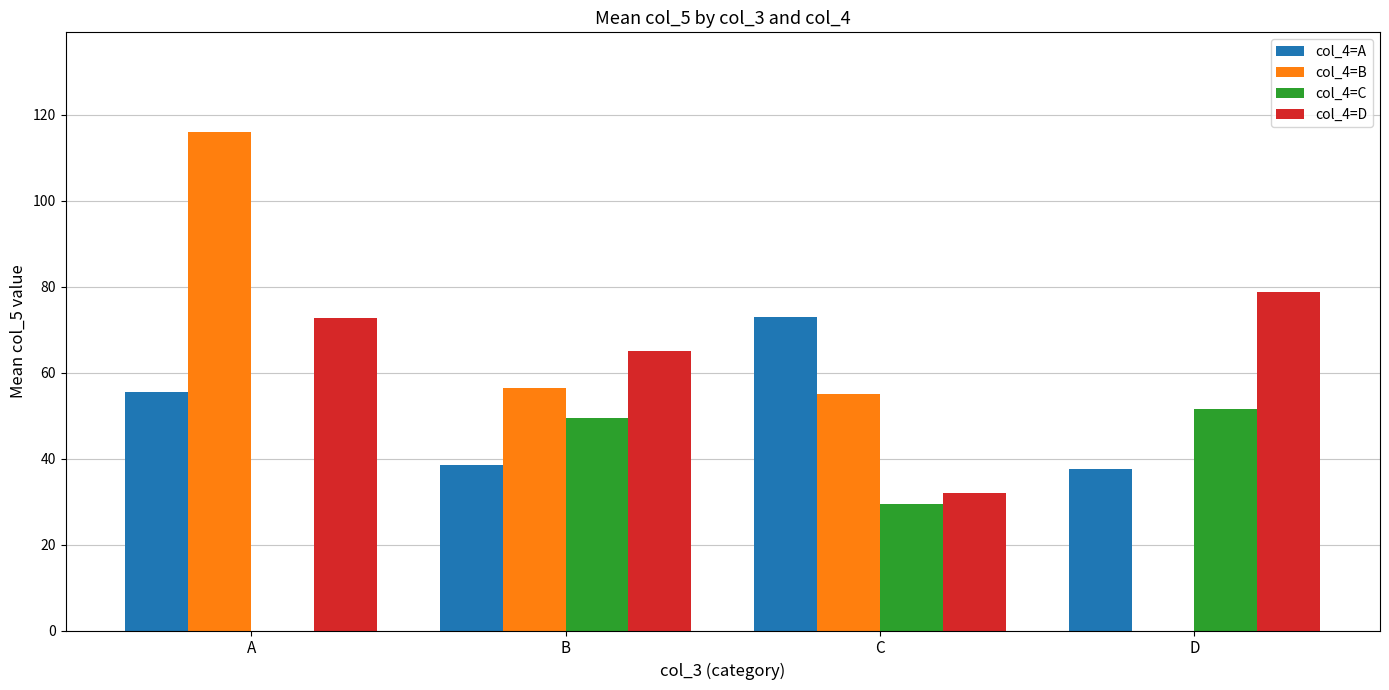

Reading left to right, what are all the values shown in this chart?

col_4=A: 55.6	38.5	73.0	37.5
col_4=B: 116.0	56.5	55.0	0.0
col_4=C: 0.0	49.4	29.5	51.5
col_4=D: 72.7	65.0	32.0	78.7